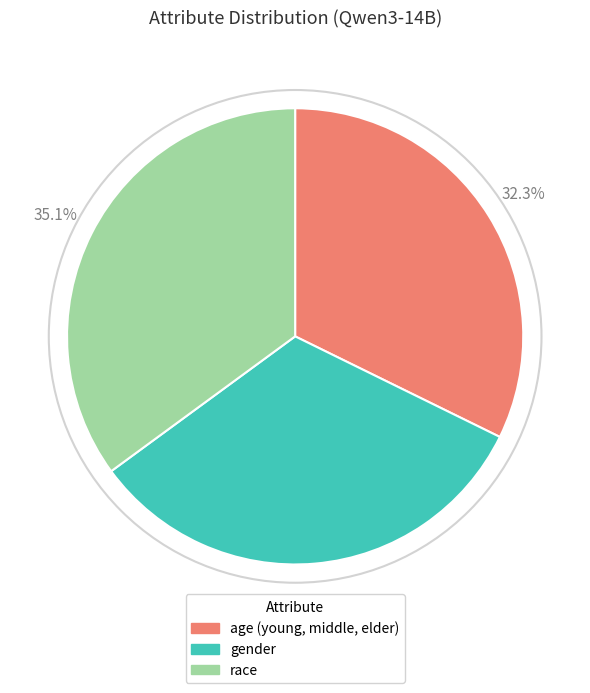

Which slice is the largest?

race